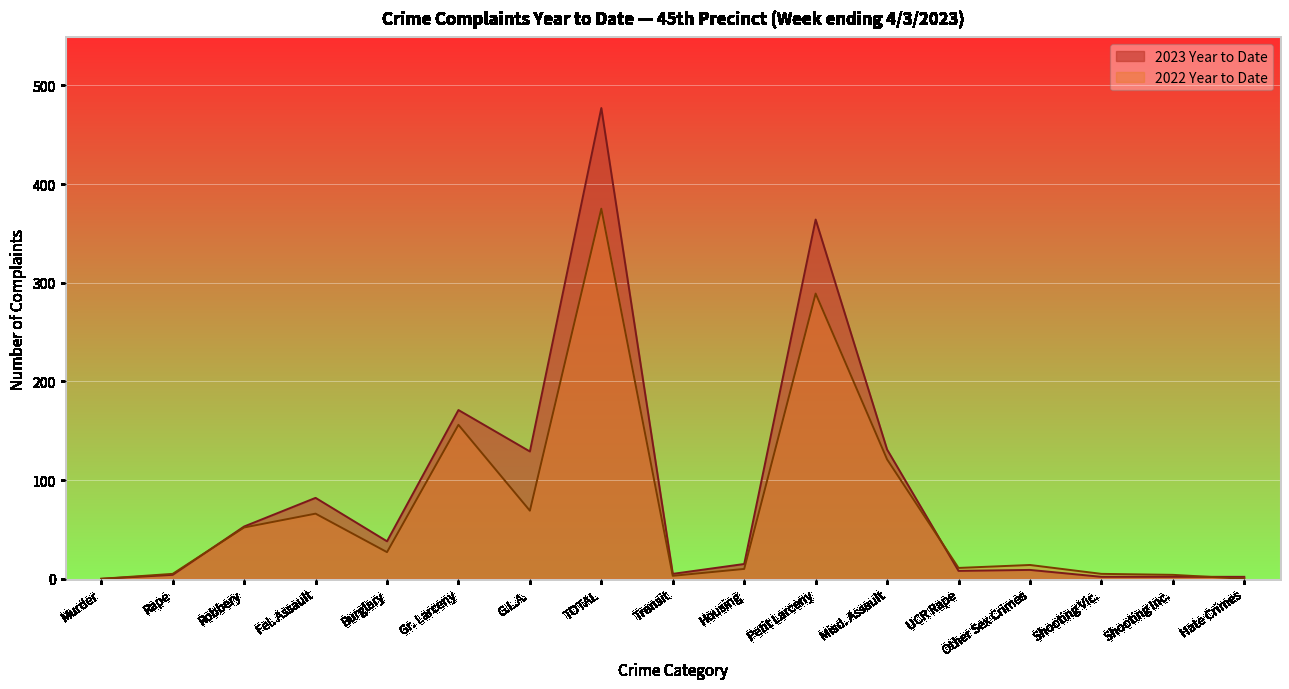

Which category has the lowest value in the 2022 Year to Date series?

Murder